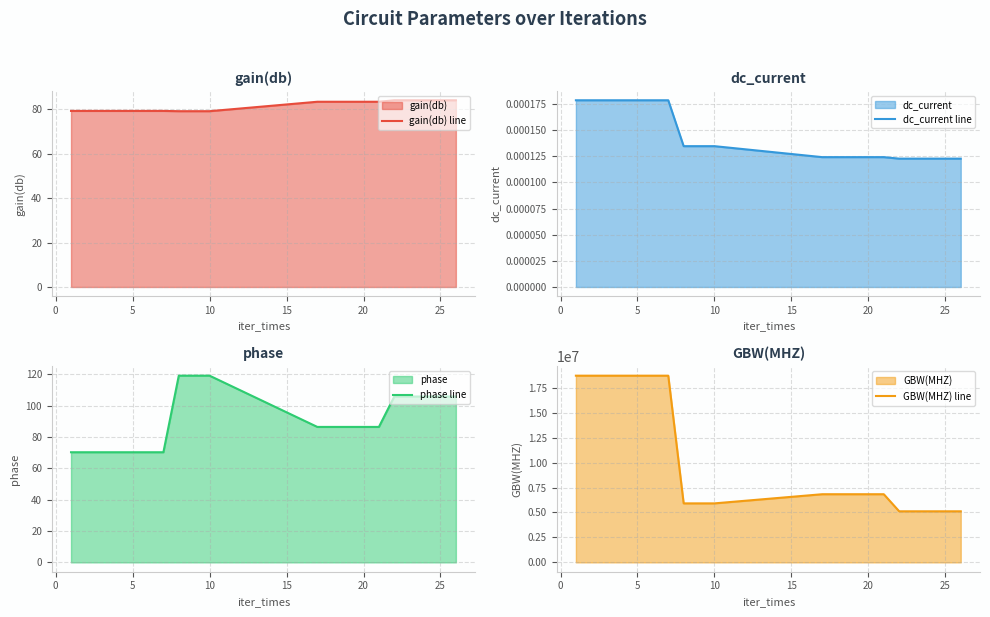

What is the highest value of the phase line series?

119.2